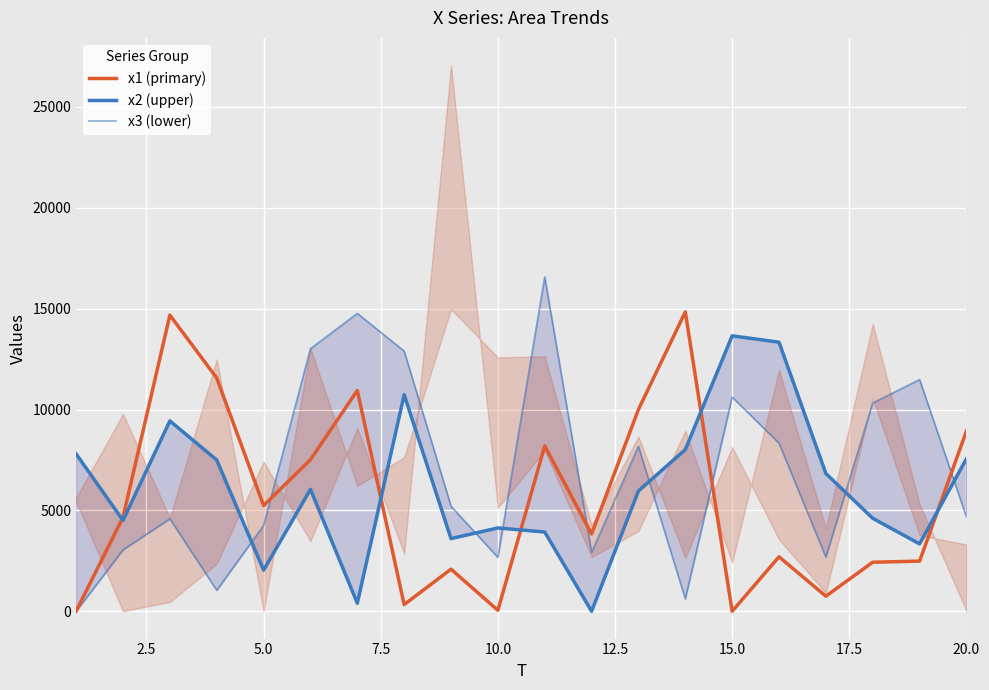

How many interior local peaks does the x1 (primary) series have?

6